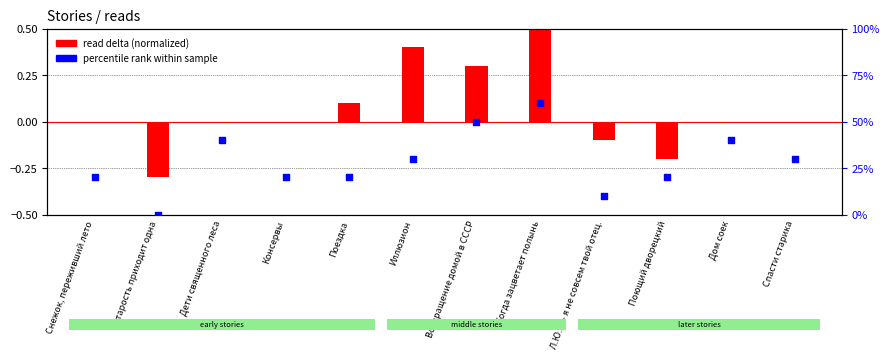

Which series has the largest total across all categories?

percentile rank within sample